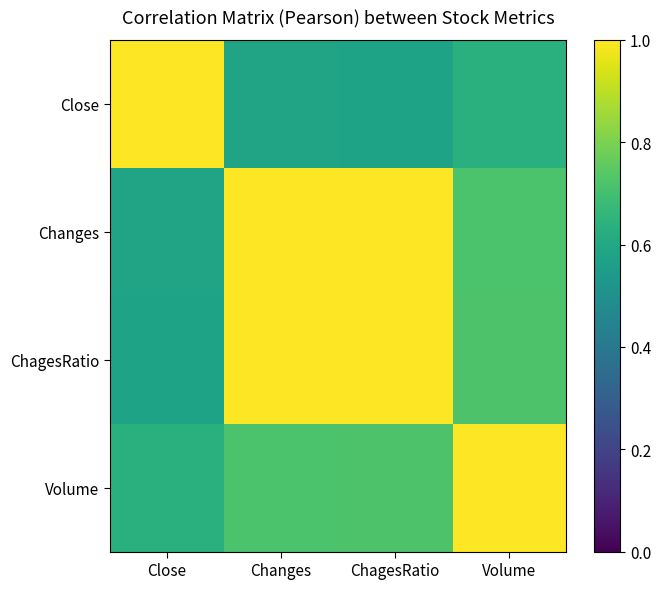

Reading left to right, extract all data points from this chart.

Close: Close=1.0	Changes=0.6	ChagesRatio=0.6	Volume=0.6
Changes: Close=0.6	Changes=1.0	ChagesRatio=1.0	Volume=0.7
ChagesRatio: Close=0.6	Changes=1.0	ChagesRatio=1.0	Volume=0.7
Volume: Close=0.6	Changes=0.7	ChagesRatio=0.7	Volume=1.0